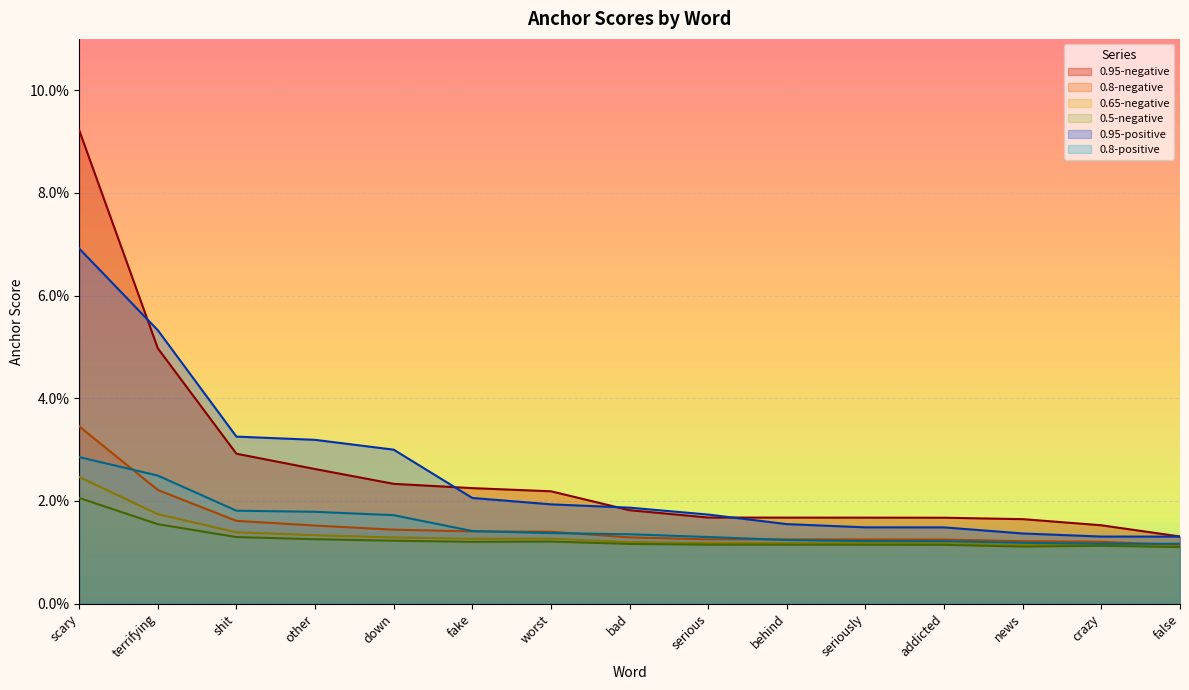

The 0.8-negative series shows 0.0 at worst. True or false?

True